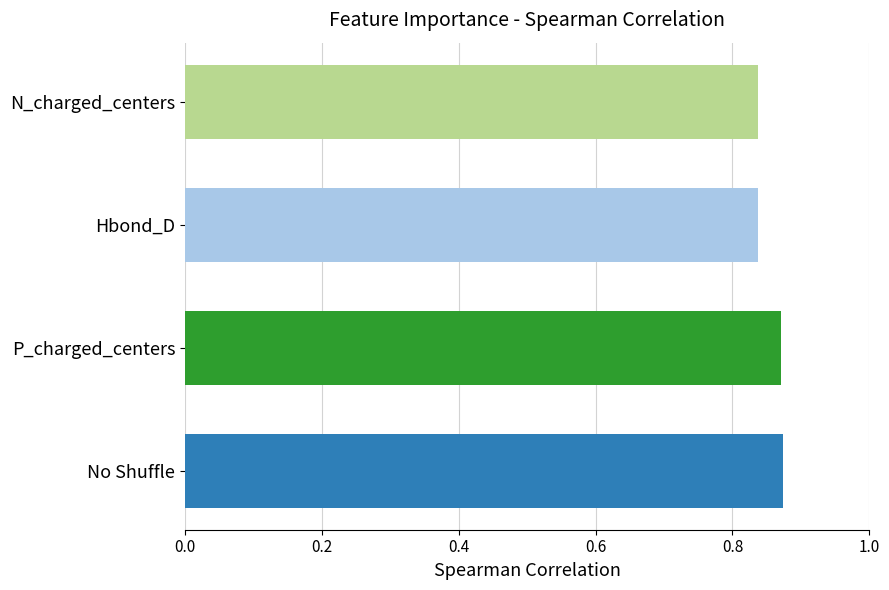

How many values are between 0 and 1?

4